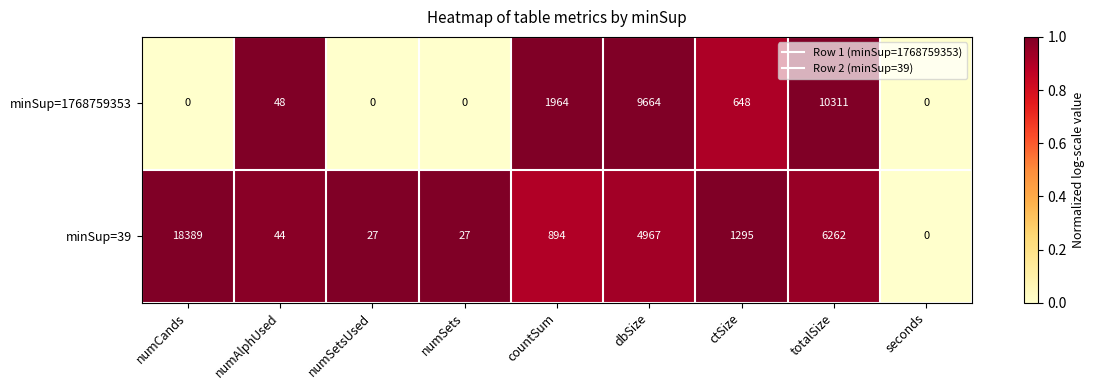

Is it true that minSup=1768759353 equals 1964 at countSum?

True